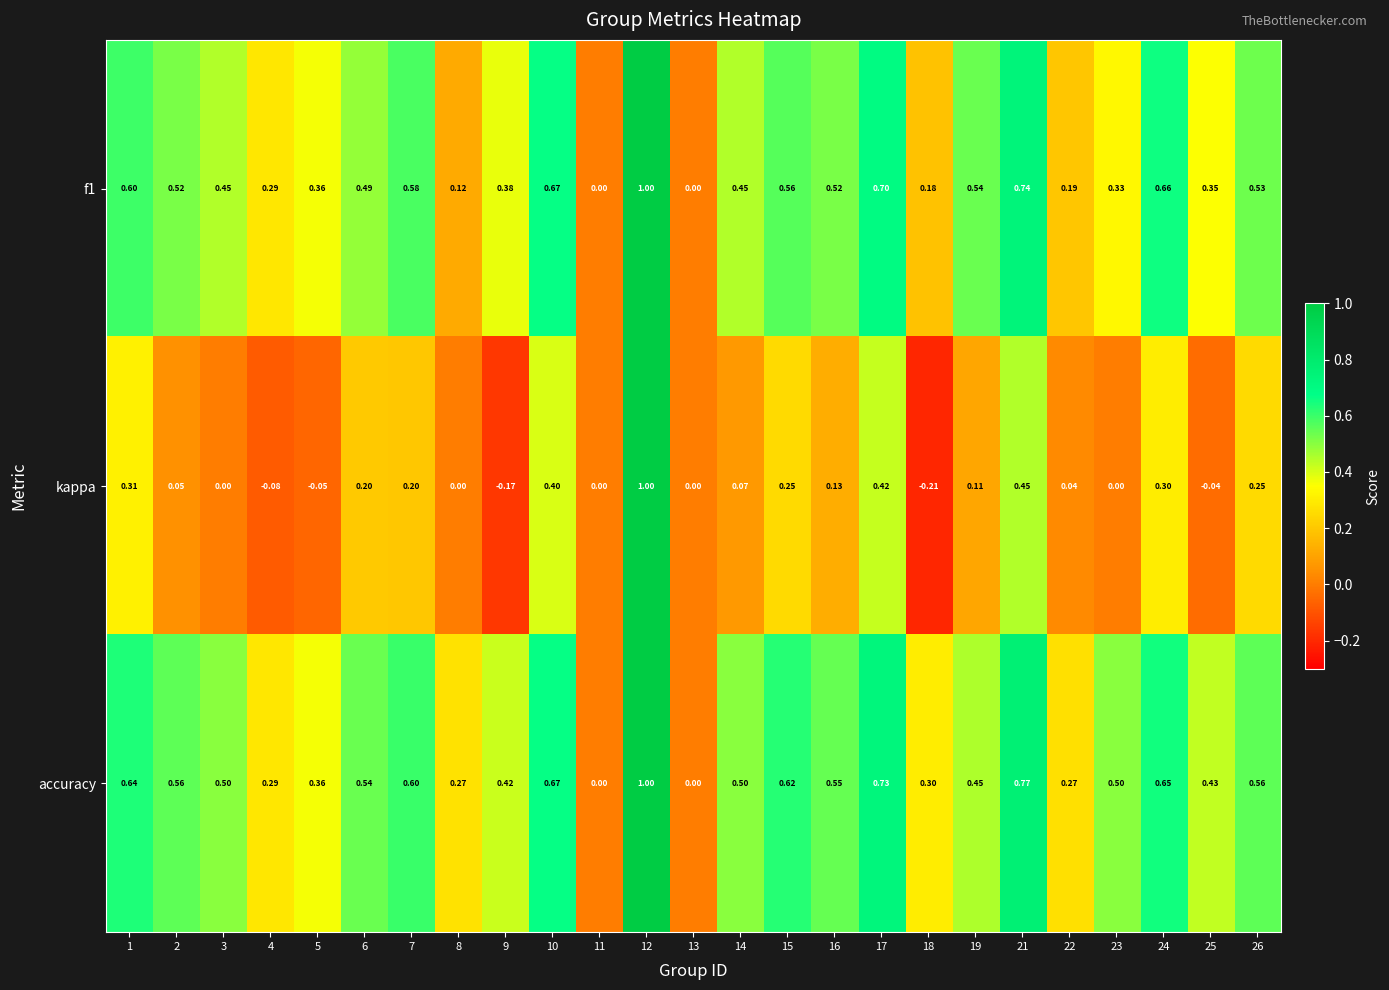

Count the number of data series in this chart.

3